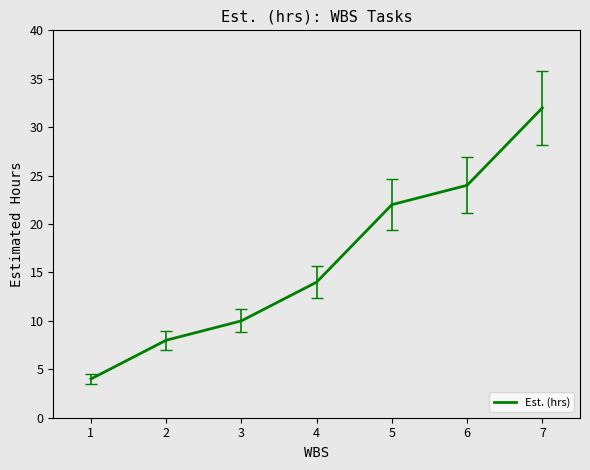

Which label corresponds to the largest value in the chart?

7